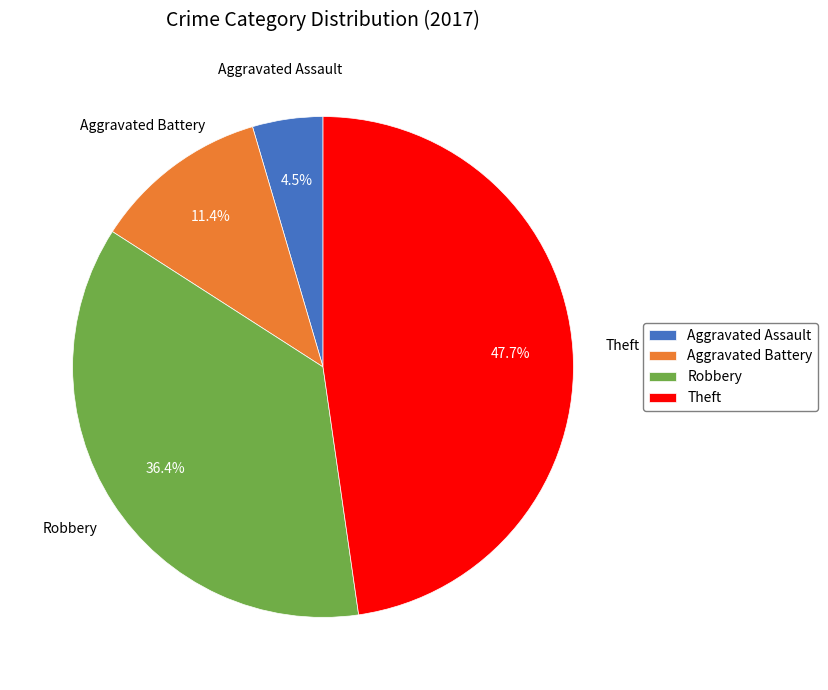

Which slice is the smallest?

Aggravated Assault